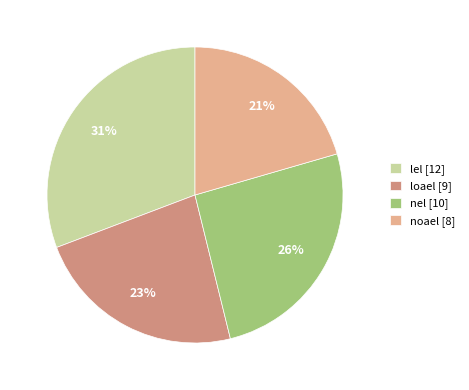

True or false: nel [10] accounts for 13% of the total.

False